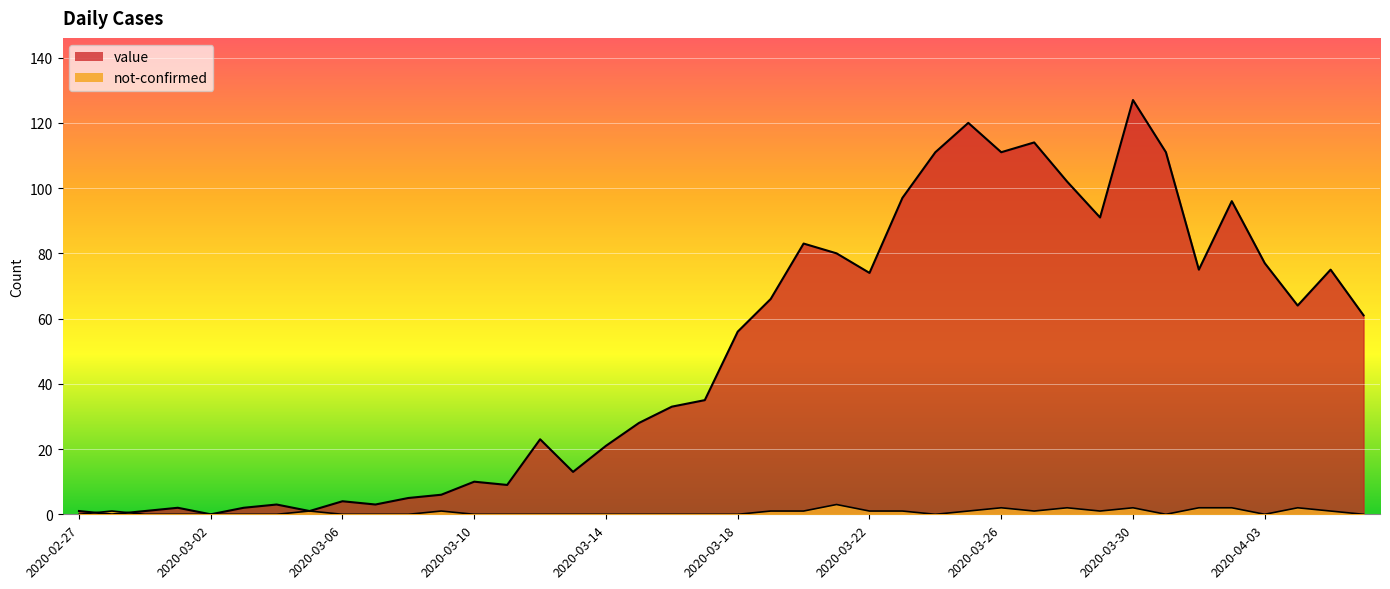

At which category is the sum across all series the highest?

2020-03-30